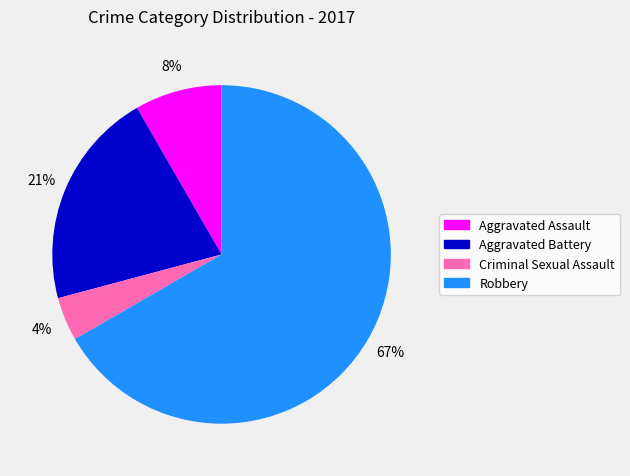

Is there any slice that represents more than half of the pie?

Yes